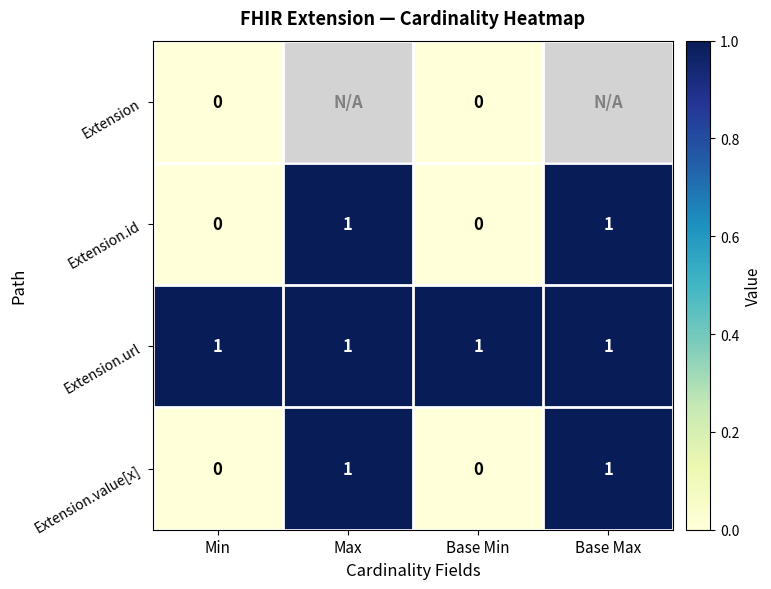

What is the sum of all Extension.url values?

4